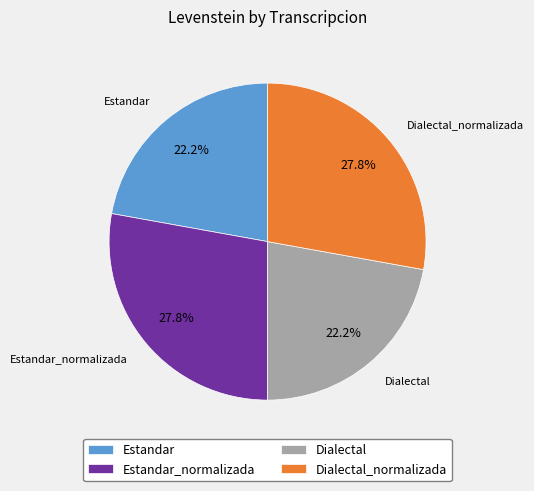

The Estandar slice represents 22% of the pie. True or false?

True